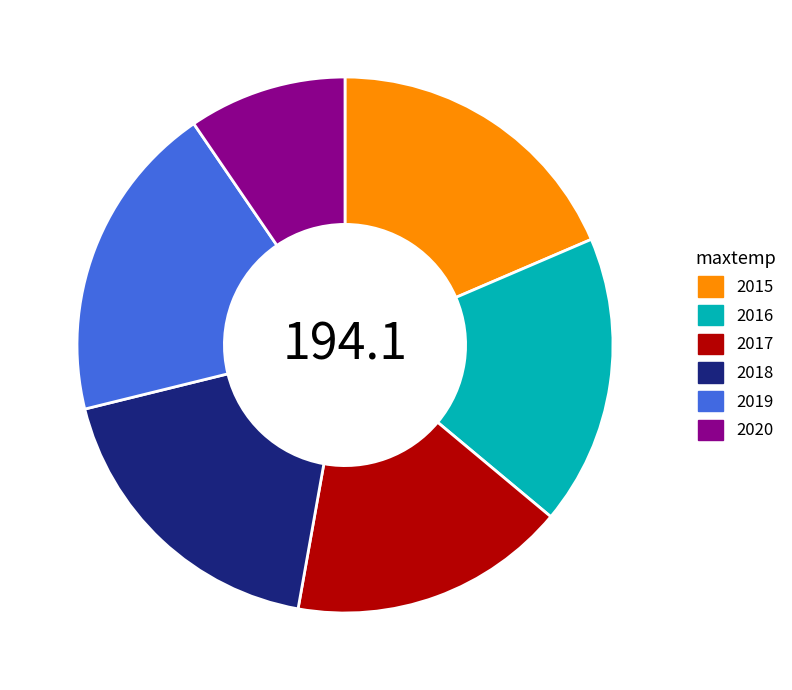

True or false: 2020 accounts for 10% of the total.

True